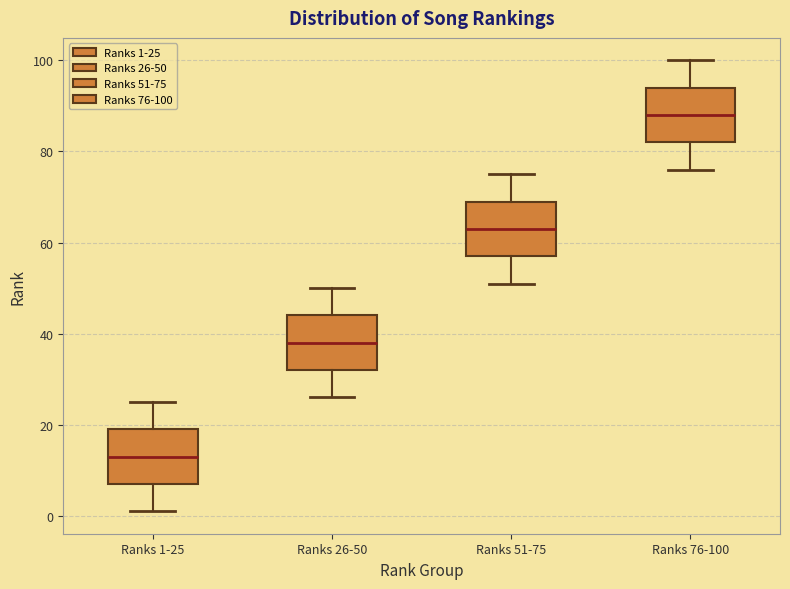

Which box's median line is the lowest?

Ranks 1-25